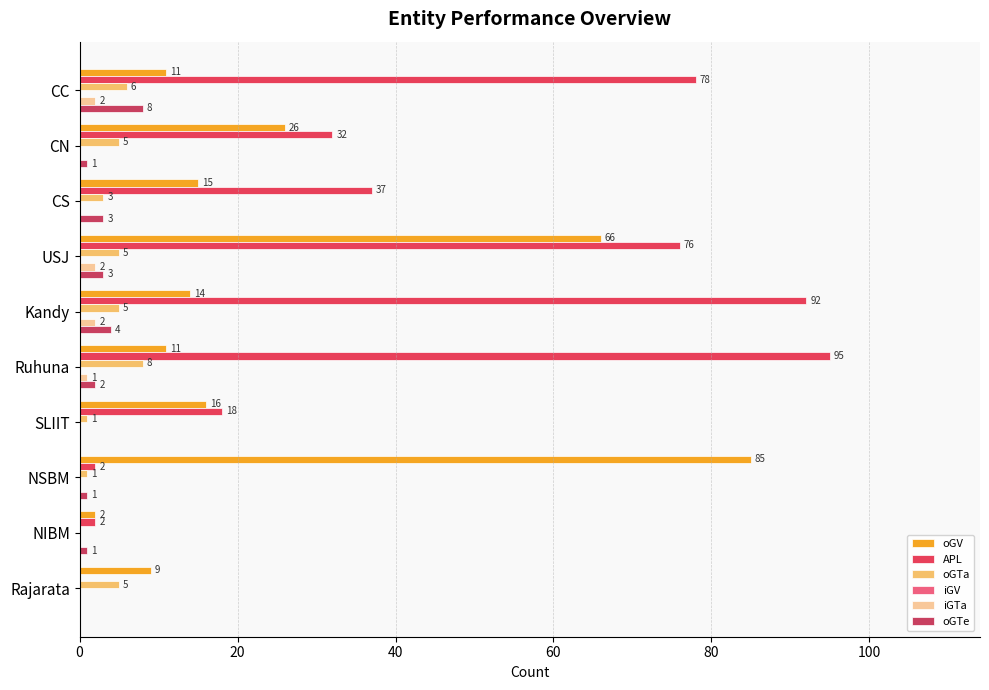

At how many categories does at least one series exceed 53?

5